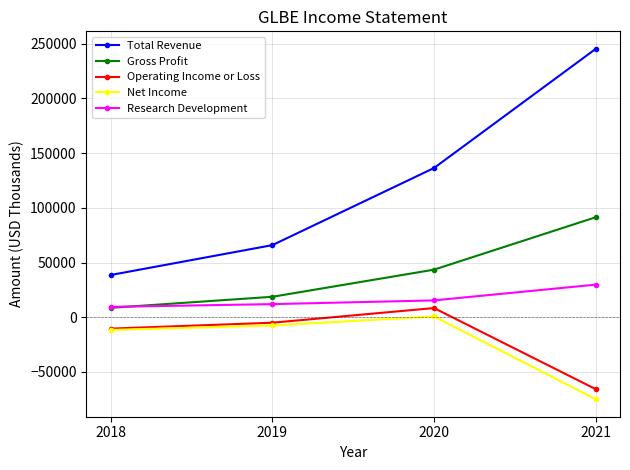

True or false: Total Revenue has more than 0 points higher than both neighbors.

False